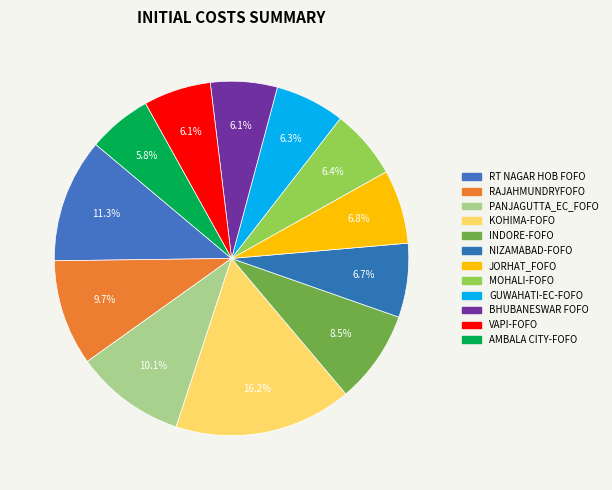

Does NIZAMABAD-FOFO account for over 50% of the chart?

No